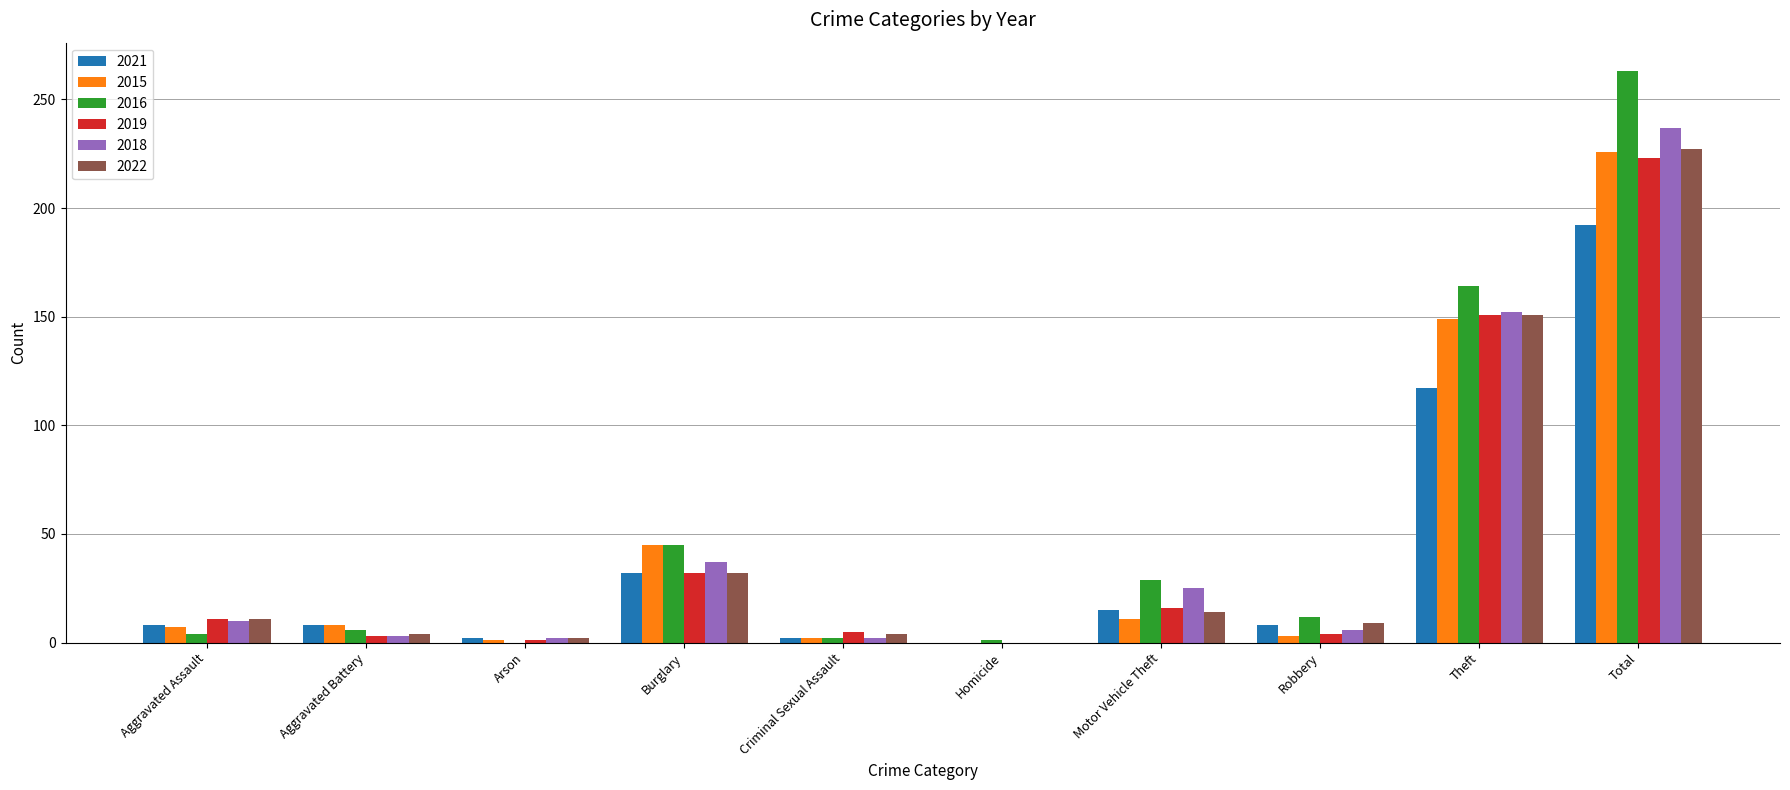

What is the sum of all 2022 values?

454